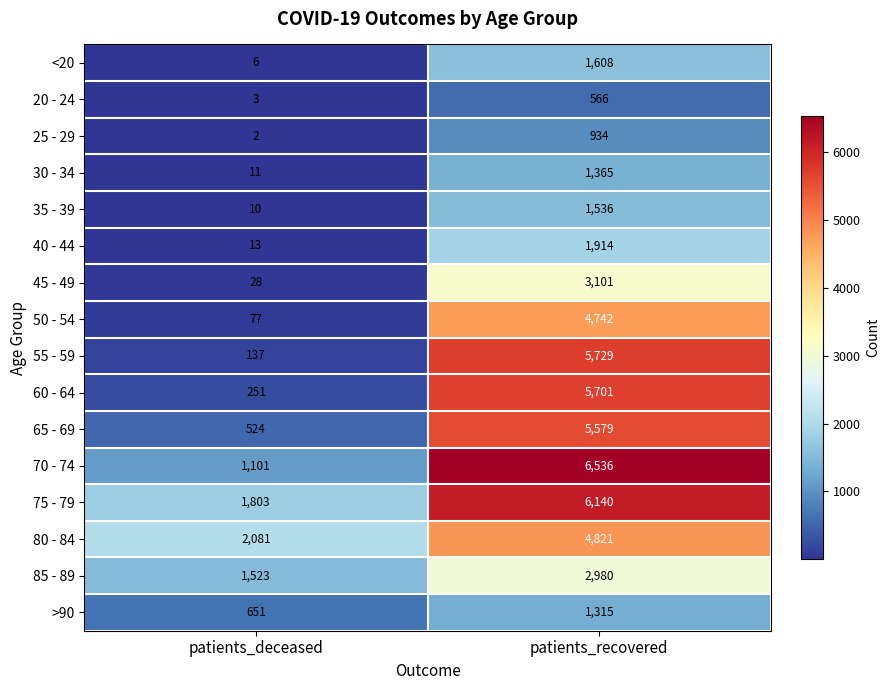

The 80 - 84 series shows 4821 at patients_recovered. True or false?

True